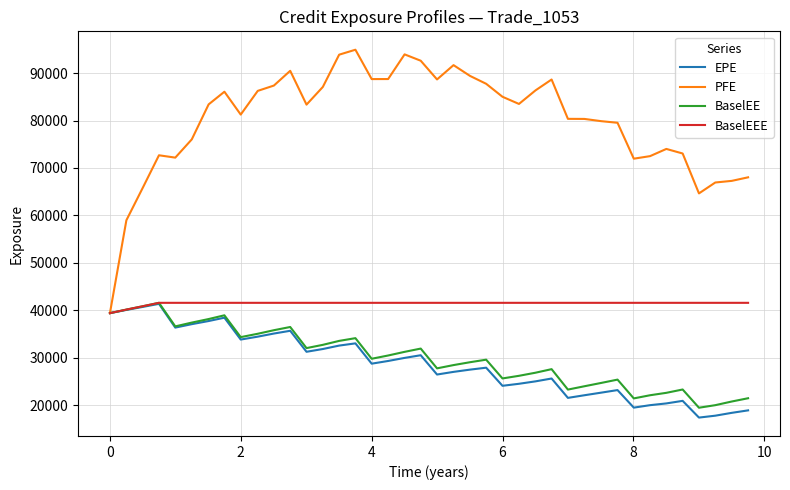

Which series has the widest spread of values?

PFE